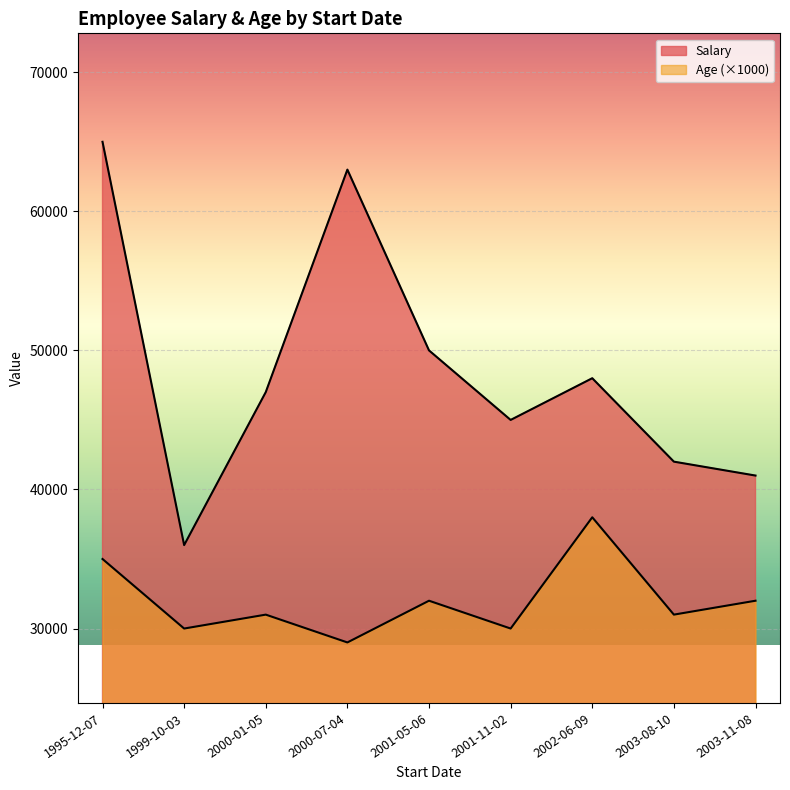

True or false: Age has more than 0 points higher than both neighbors.

True